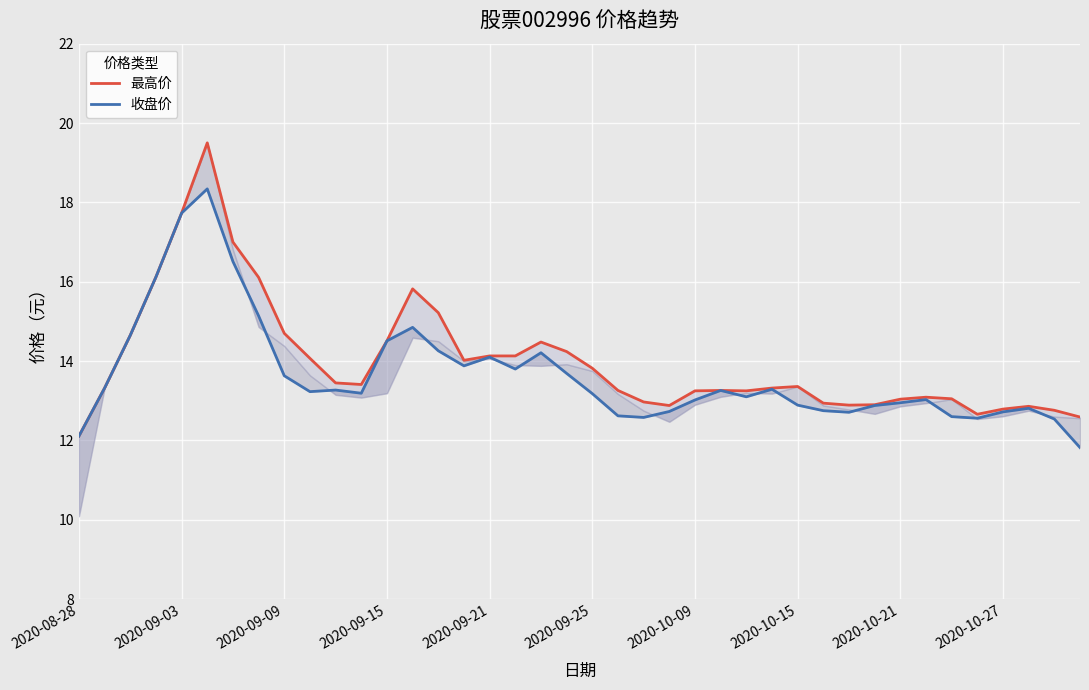

What are all the series names shown in the legend?

最高价, 收盘价